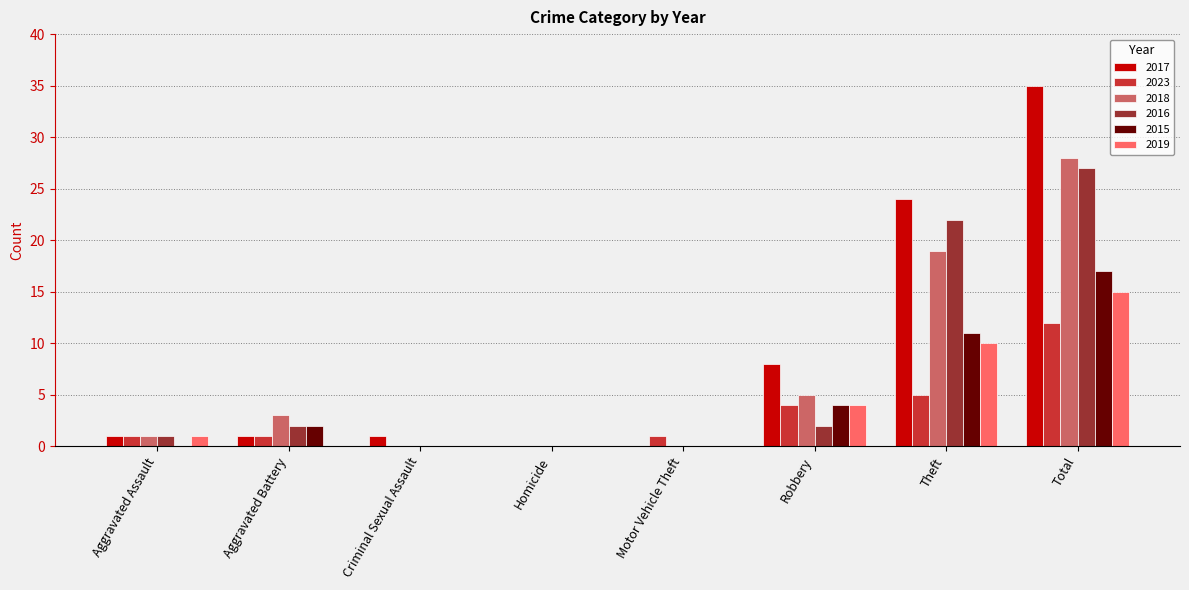

What is the sum of all 2019 values?

30